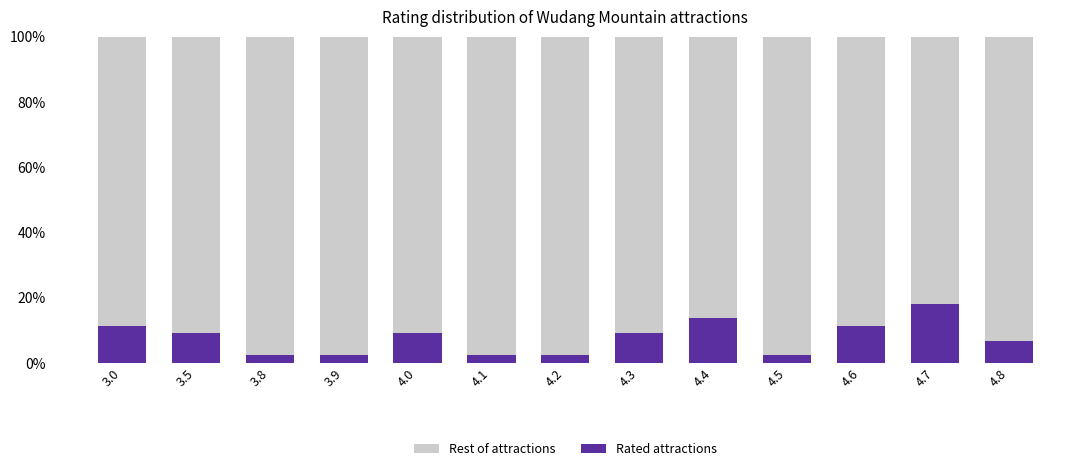

The Rated attractions series shows 2.3 at 4.8. True or false?

False